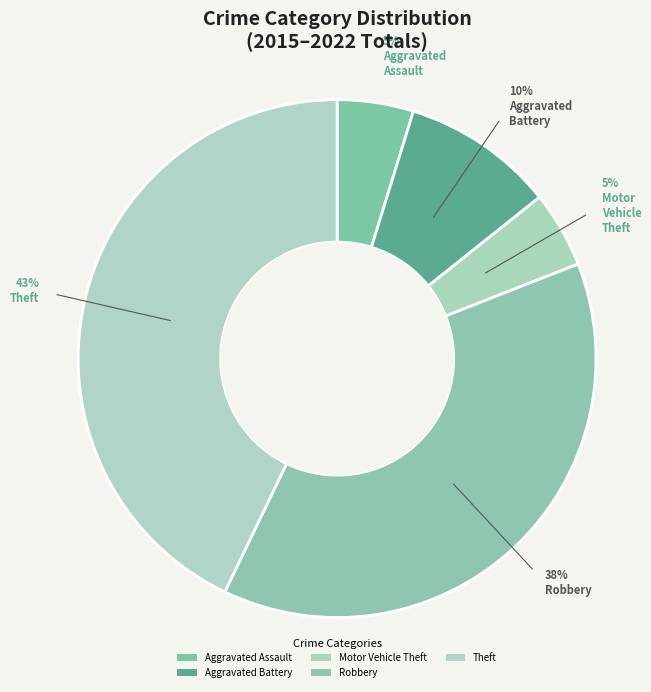

What portion of the pie excludes Aggravated Assault?

95.2%